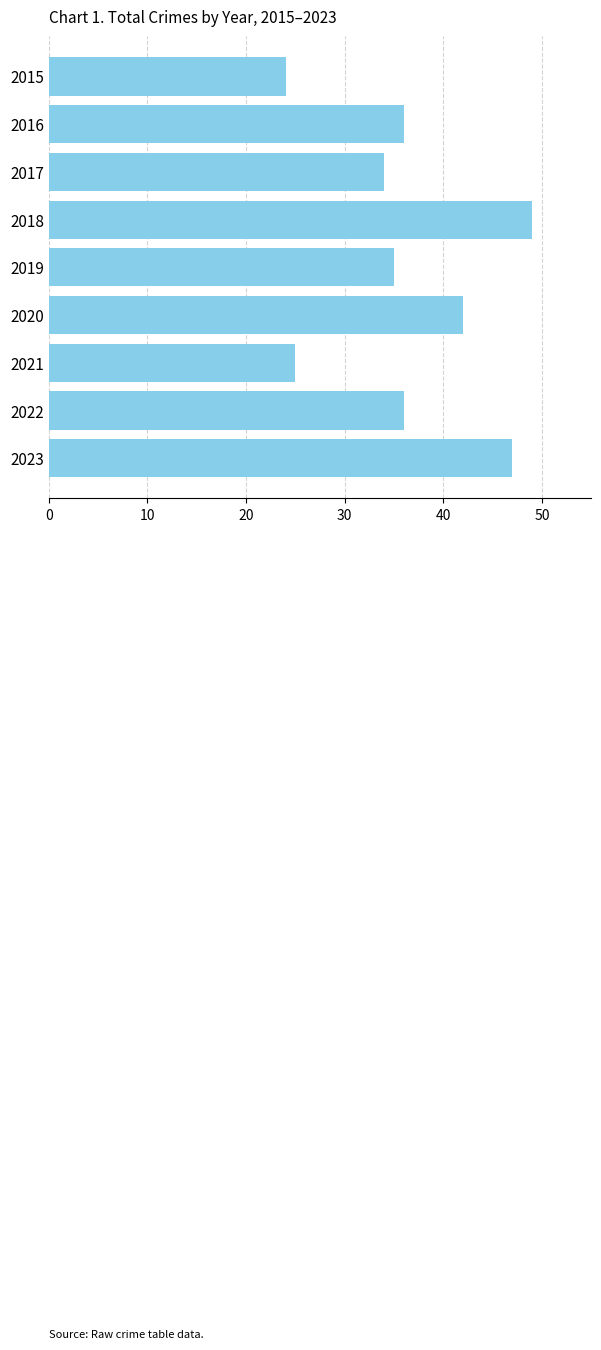

What is the value of the 3rd bar from the top?

34